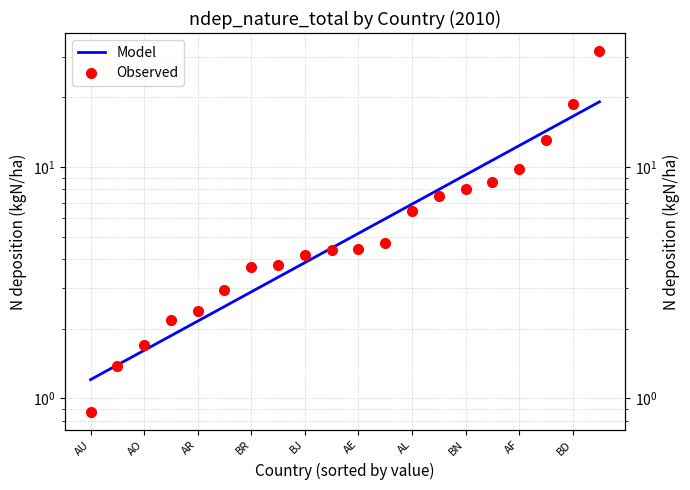

Does the chart display data point markers on the line(s)?

No